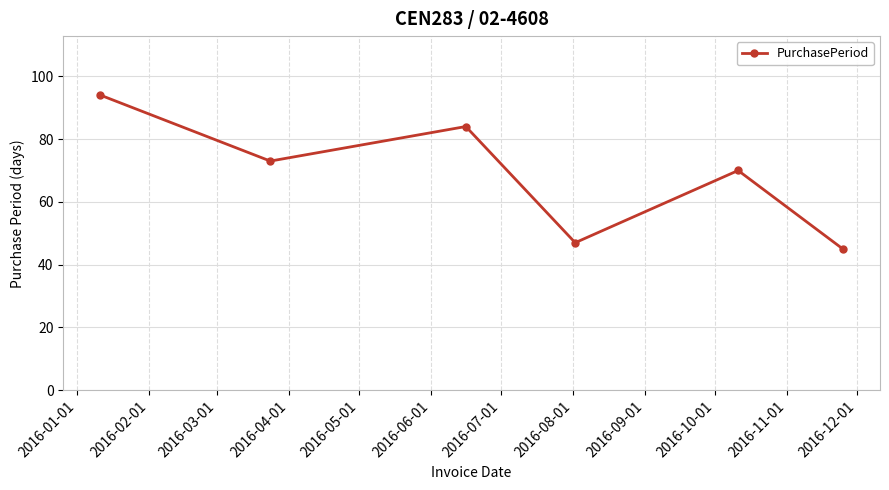

What is the value of the 1st point from the left?

94